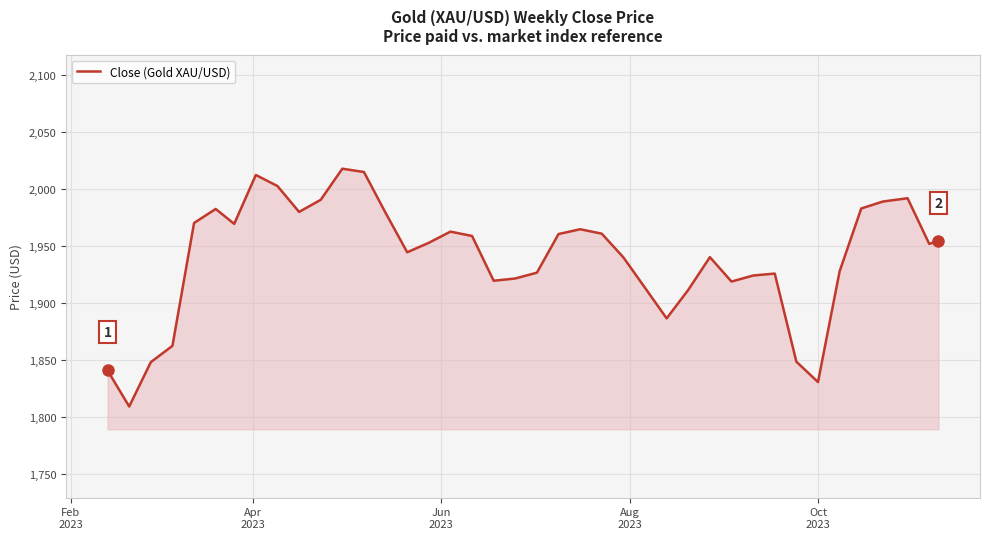

What is the greatest value displayed?

2017.4